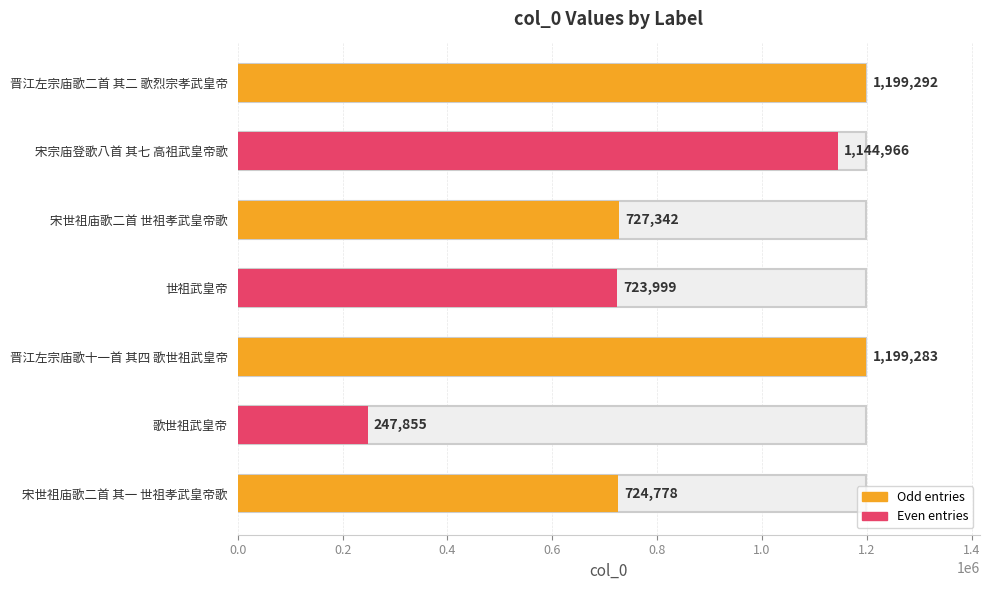

Is it true that the value at 歌世祖武皇帝 is 82949?

False